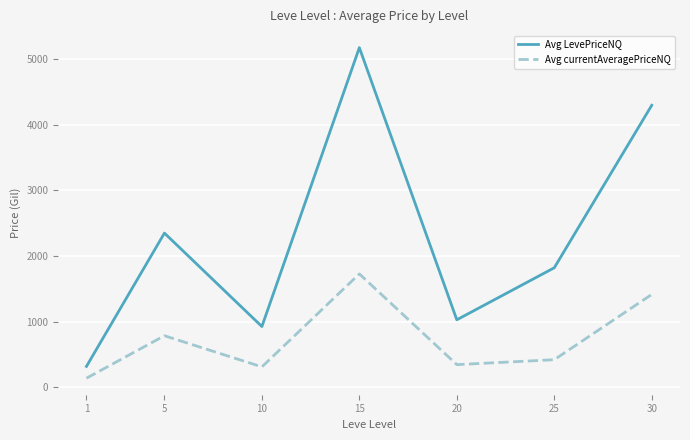

What is the difference between the Avg LevePriceNQ values at 30 and 5?

1950.2